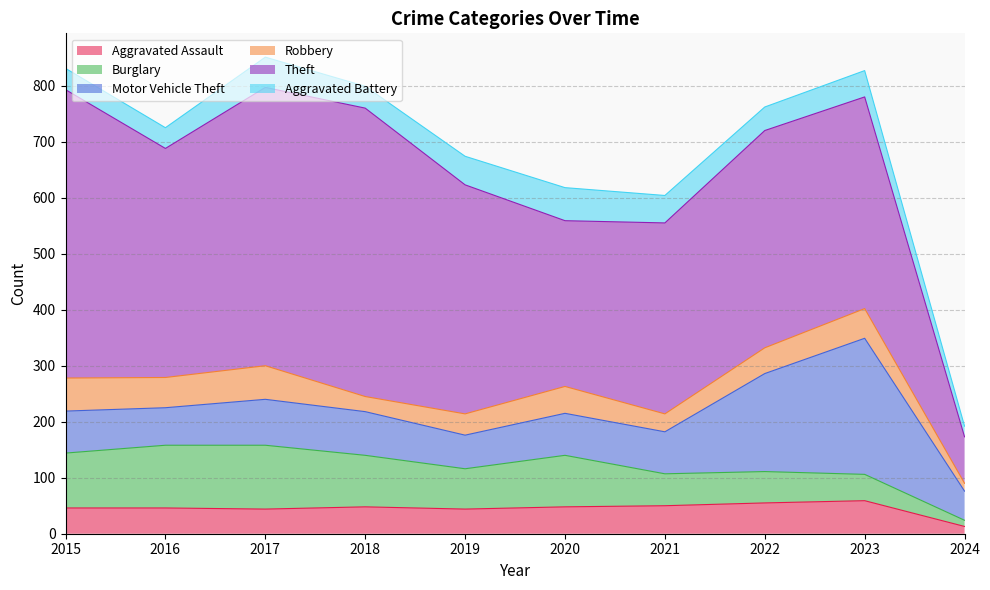

Where is the first local minimum for Theft?

2016